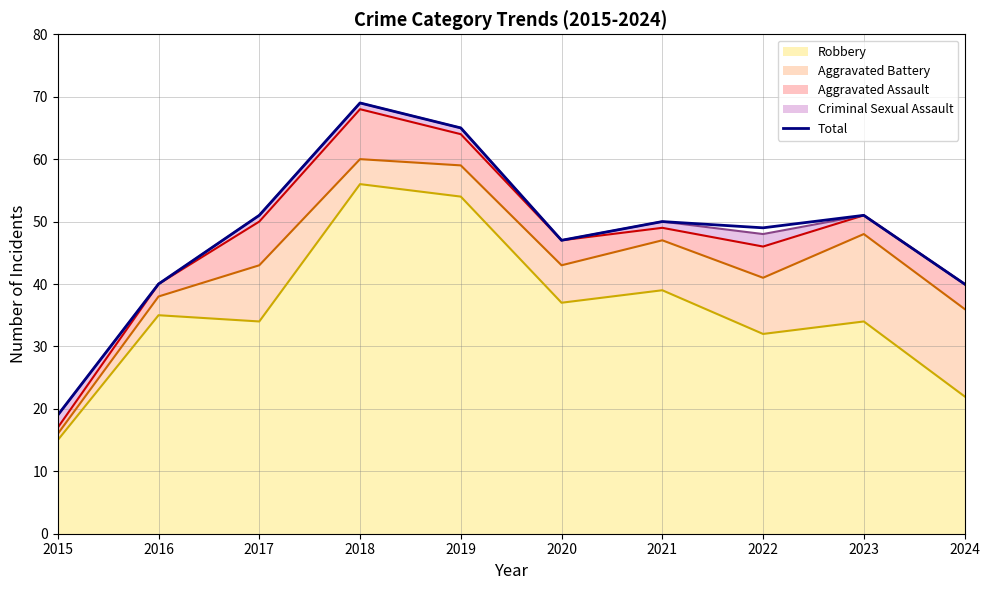

What is the difference between the maximum and minimum values?

50